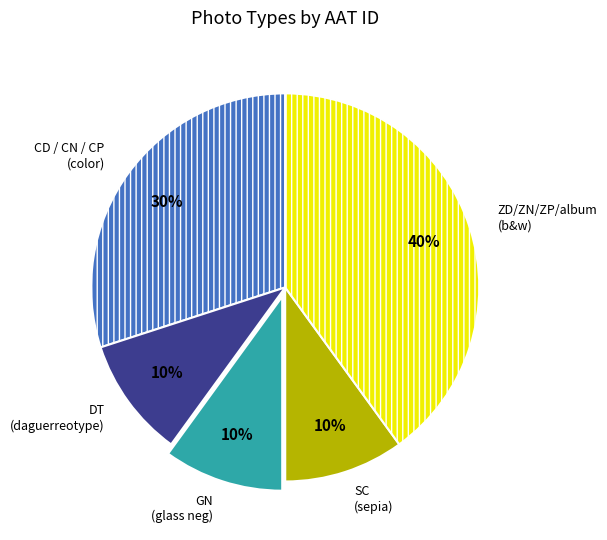

Is there any slice that represents more than half of the pie?

No